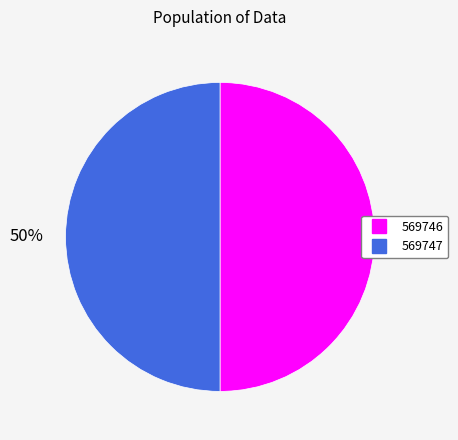

What percentage is the 569747 slice, to the nearest percent?

50%